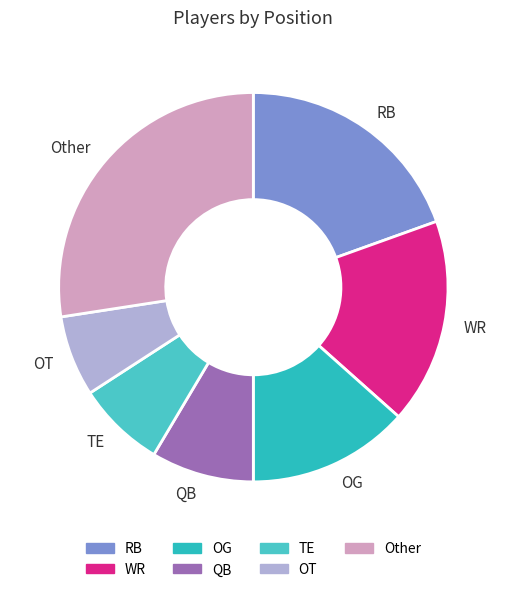

How many segments does this pie chart have?

7